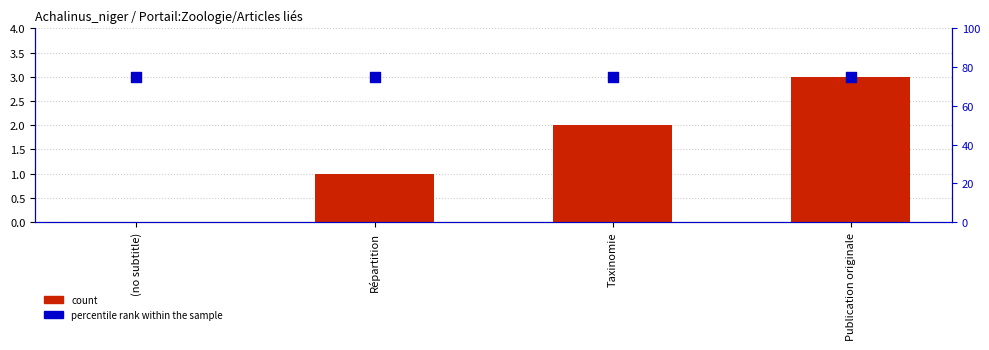

Which series reaches the minimum Y coordinate?

count